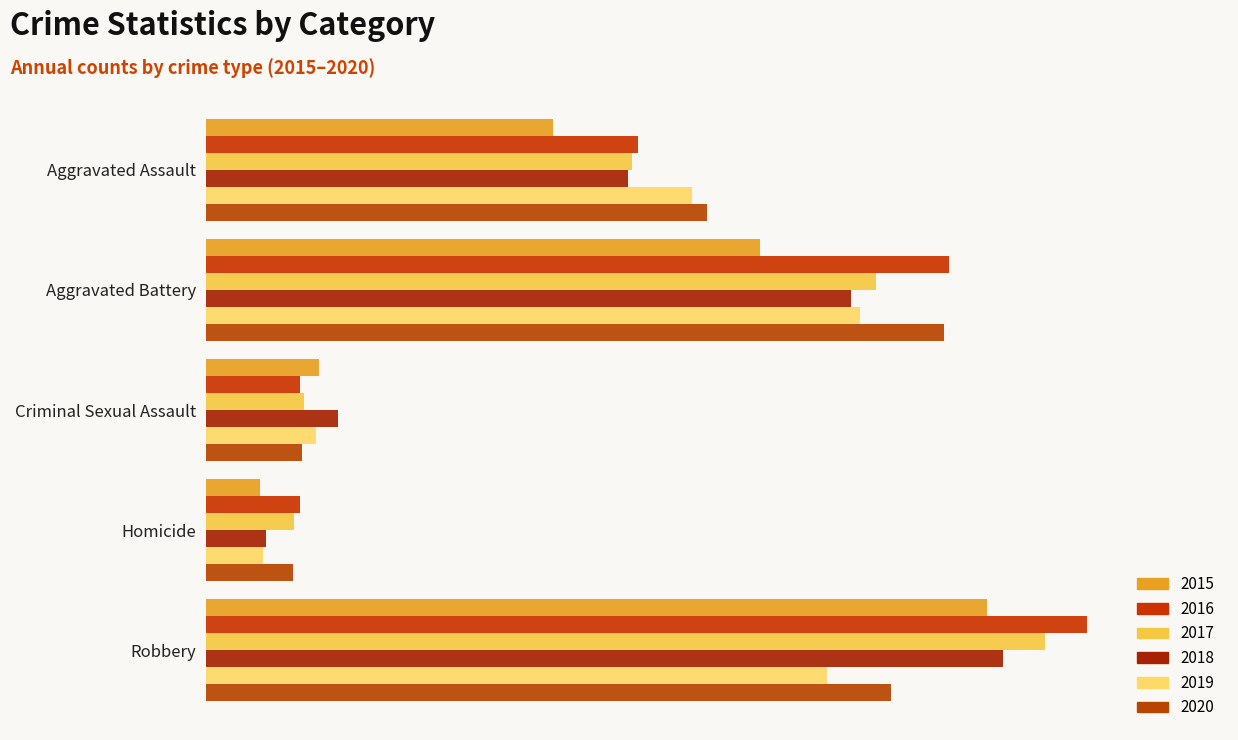

How many bars are there in each group?

6